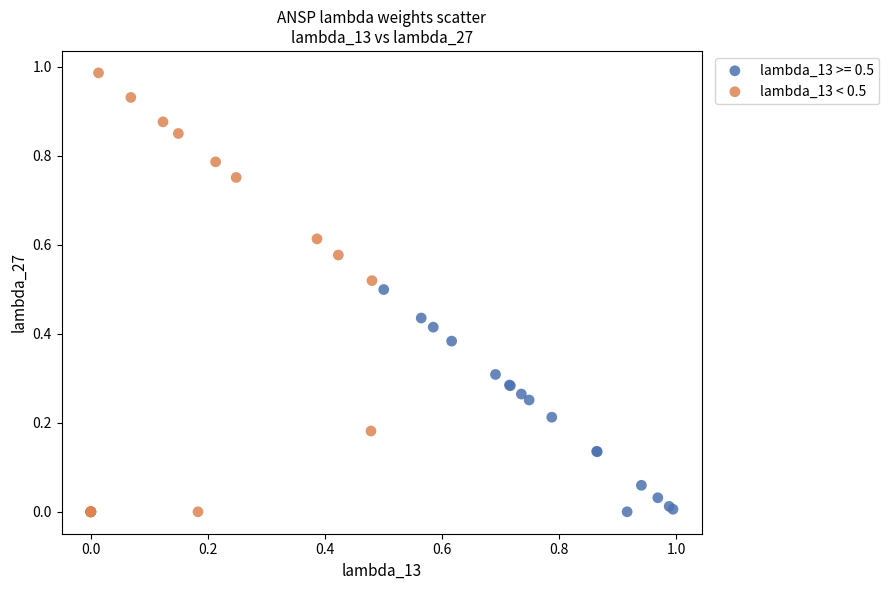

Which series reaches the maximum Y coordinate?

lambda_13 < 0.5